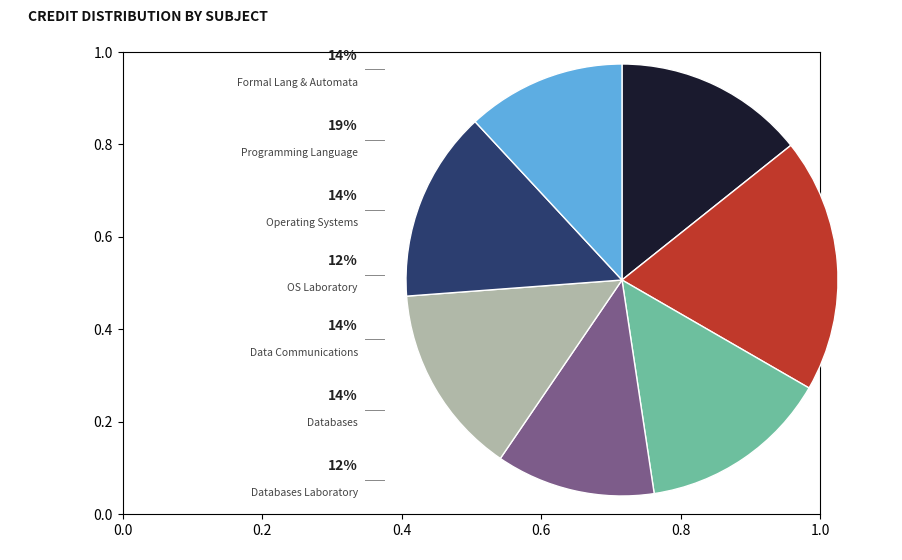

Is there any slice that represents more than half of the pie?

No